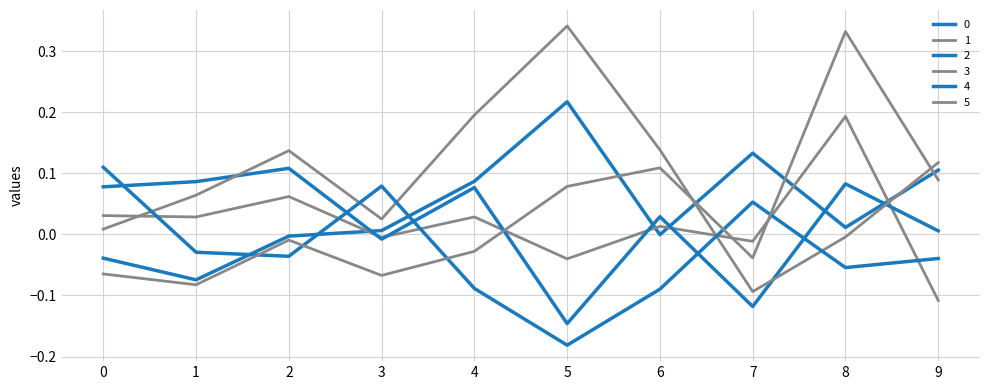

At 8, list the series in order from smallest to largest.

4, 3, 0, 2, 1, 5